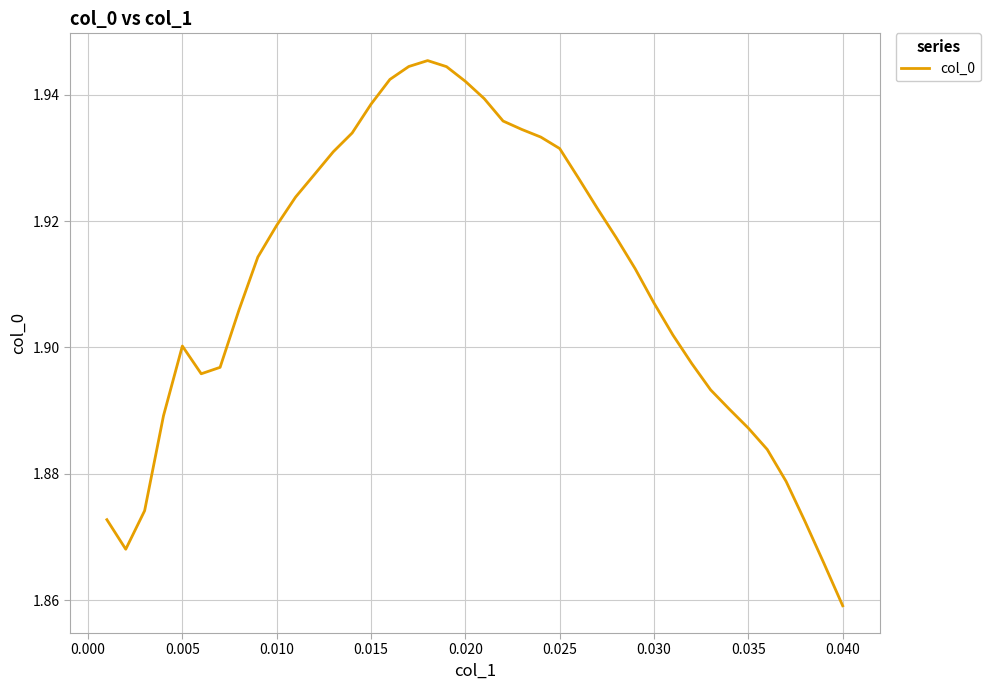

How many lines are shown in the chart?

1